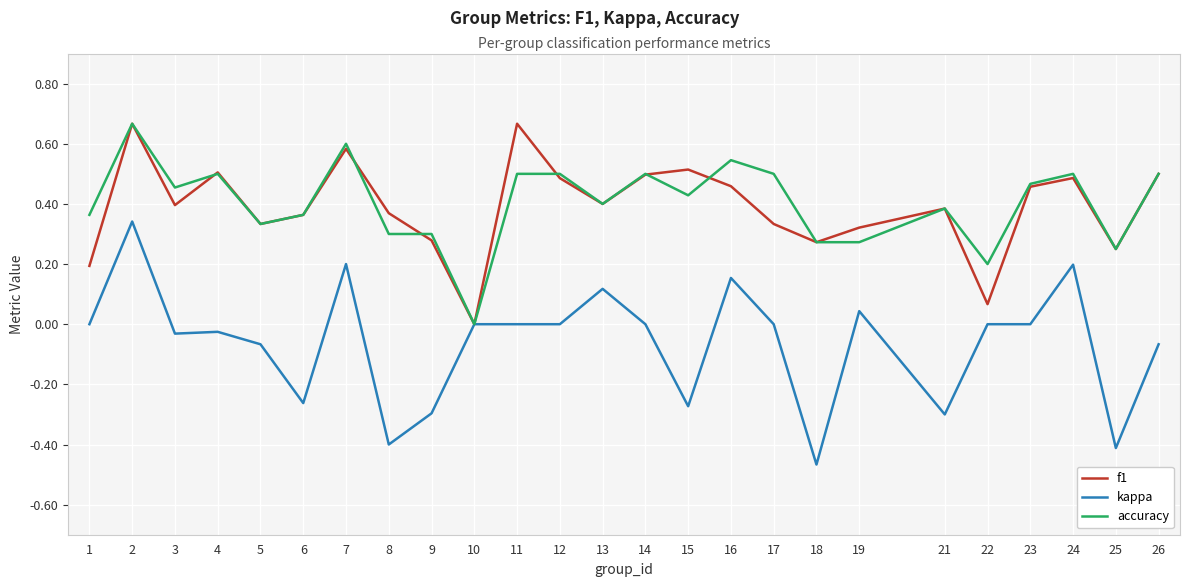

The f1 series shows 0.9 at 2. True or false?

False